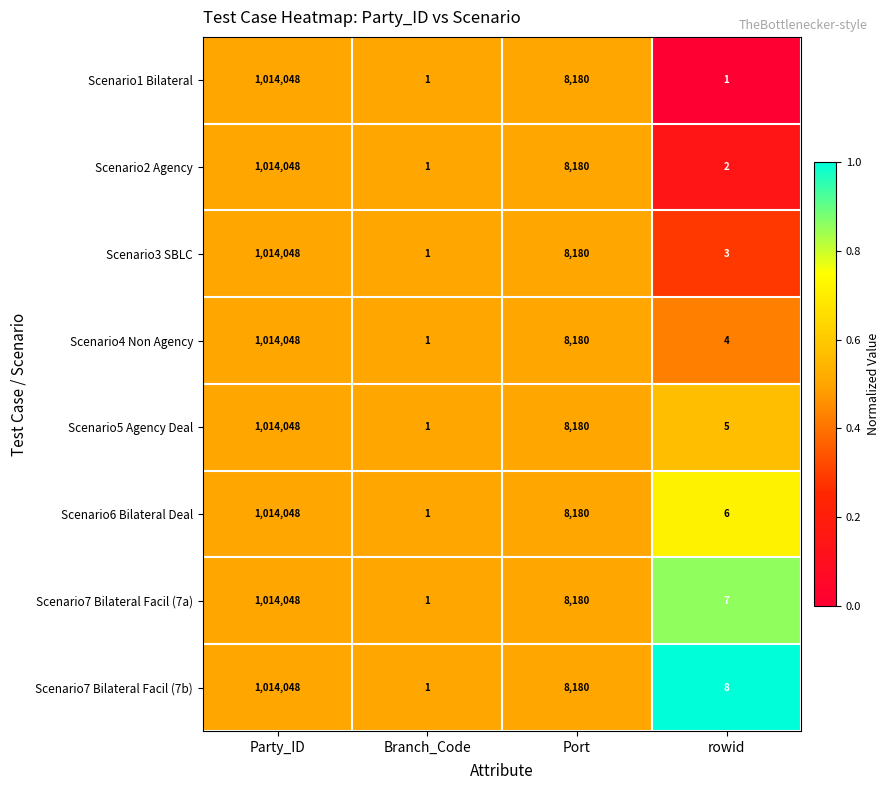

What is the maximum value shown in the chart?

1014048